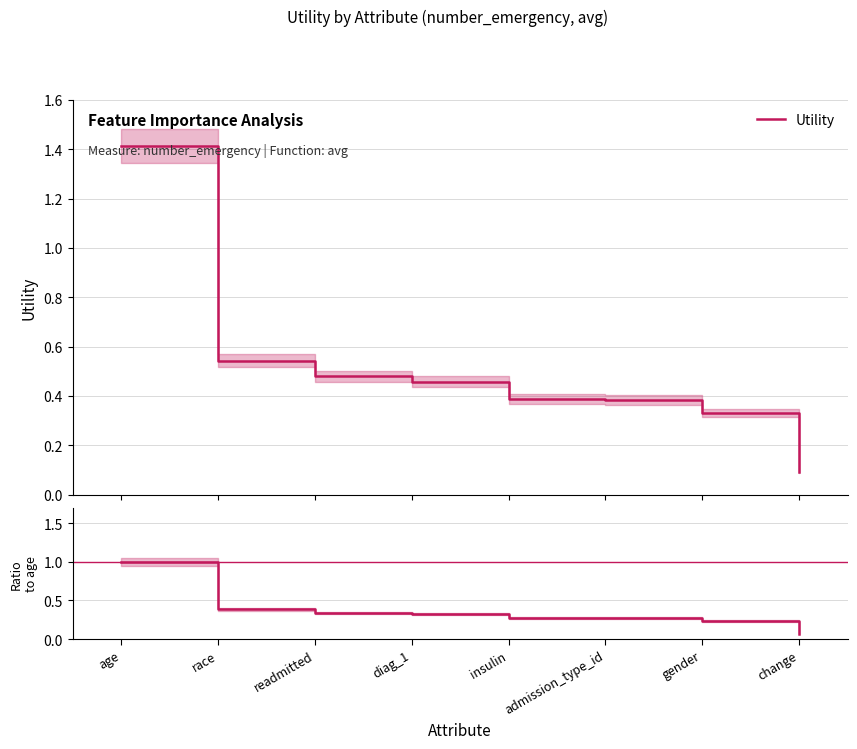

What position from the left is insulin?

5